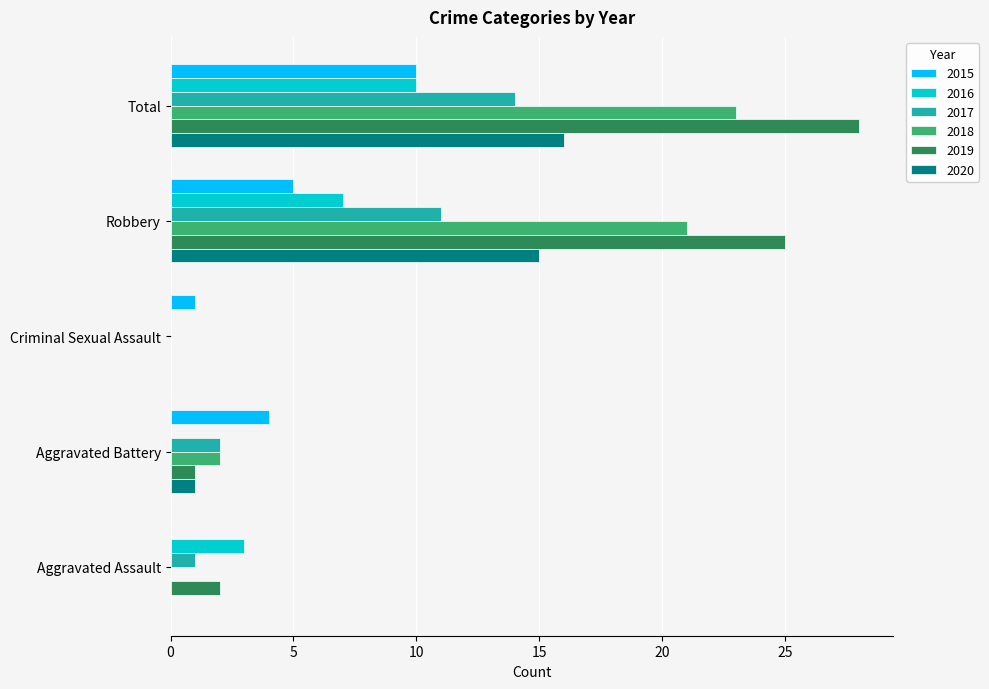

Is the value of 2017 at Robbery greater than the value of 2018 at Robbery?

No